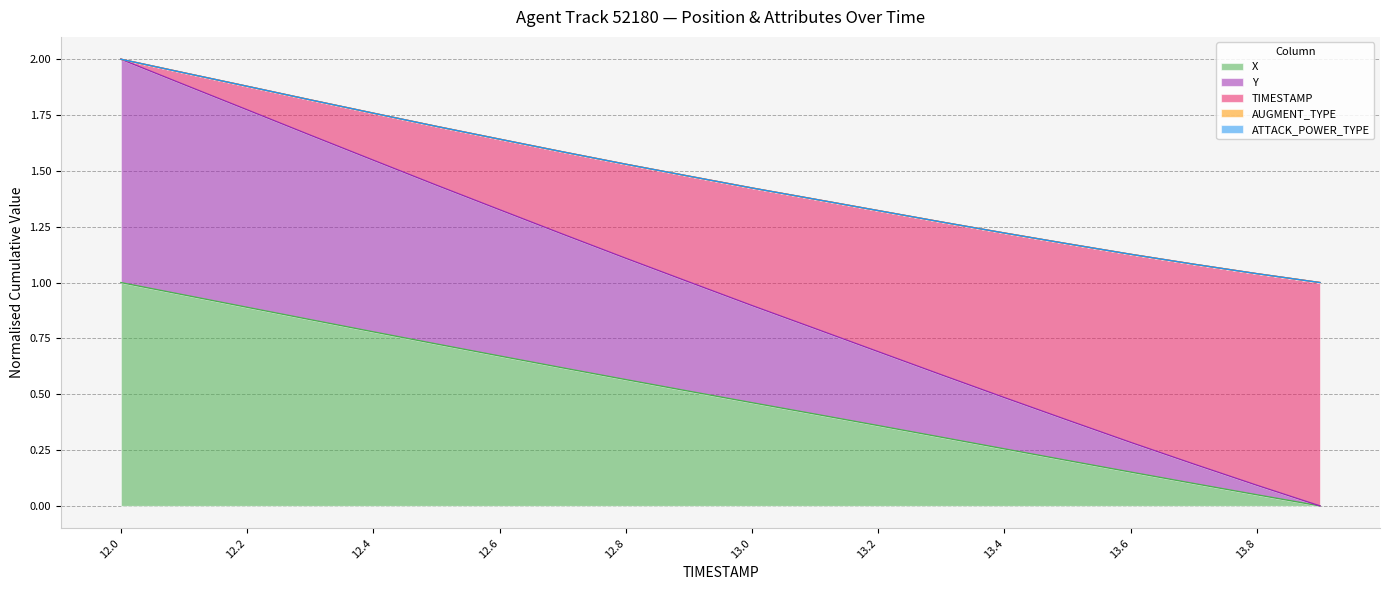

At which label is X closest to 0?

13.9